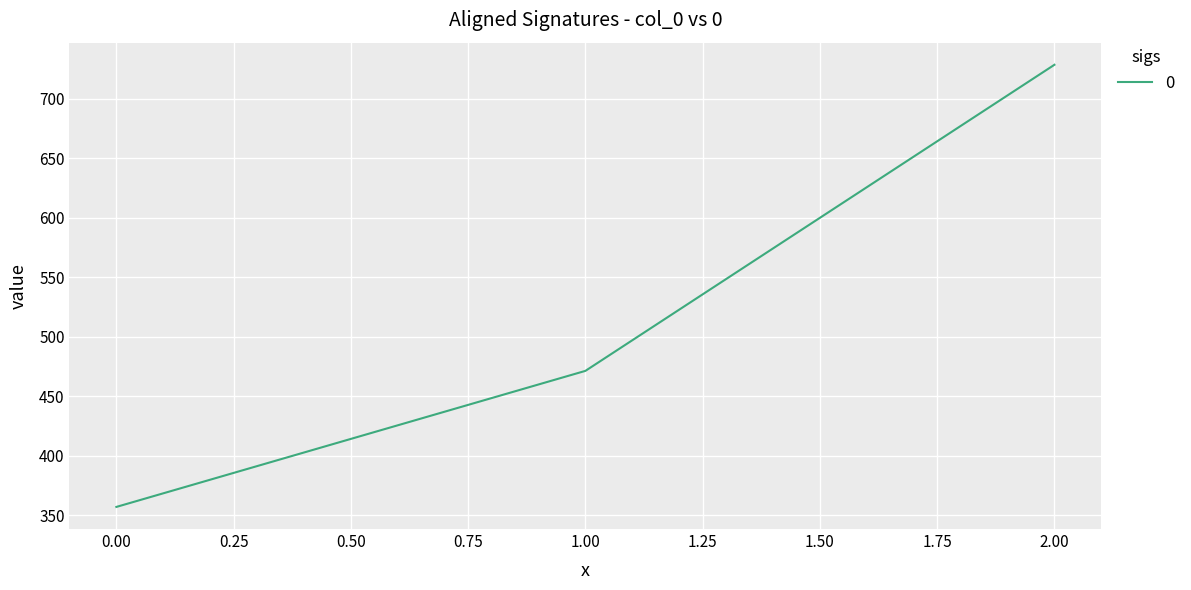

The chart shows a value of 357.1 at 0.00. True or false?

True